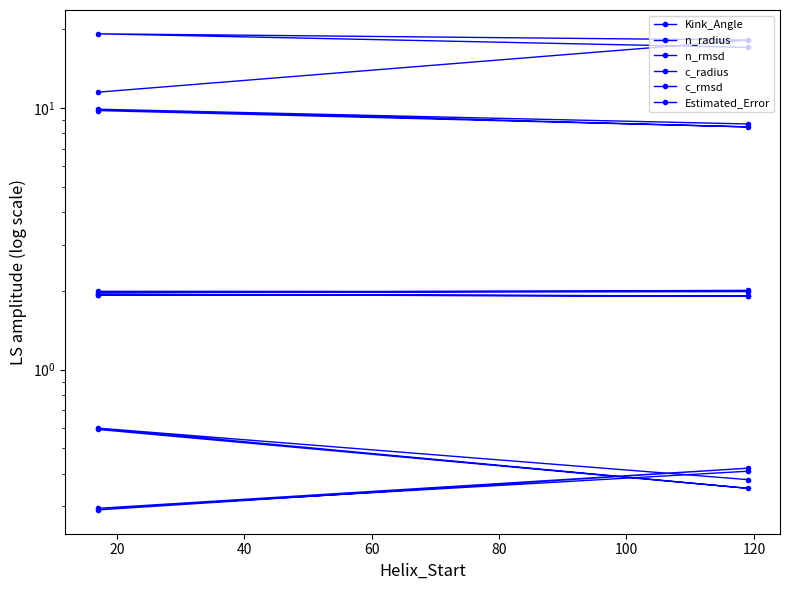

Rank the series at 40 from highest to lowest value.

Kink_Angle, Estimated_Error, c_radius, n_radius, c_rmsd, n_rmsd